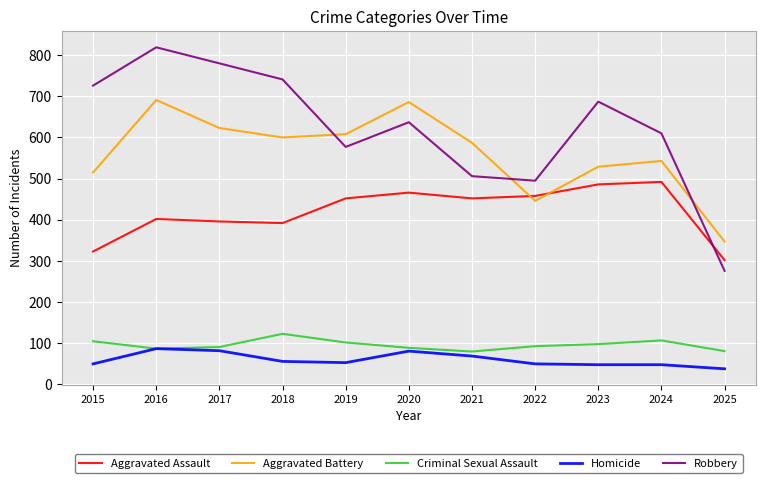

How many series are shown in this chart?

5